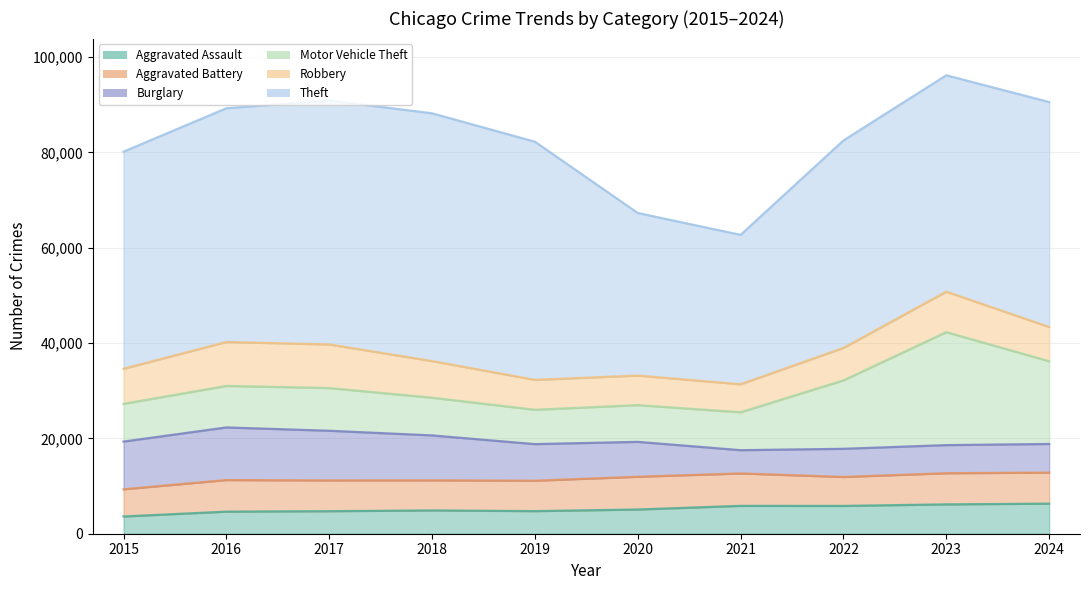

True or false: Burglary has more than 2 points higher than both neighbors.

False